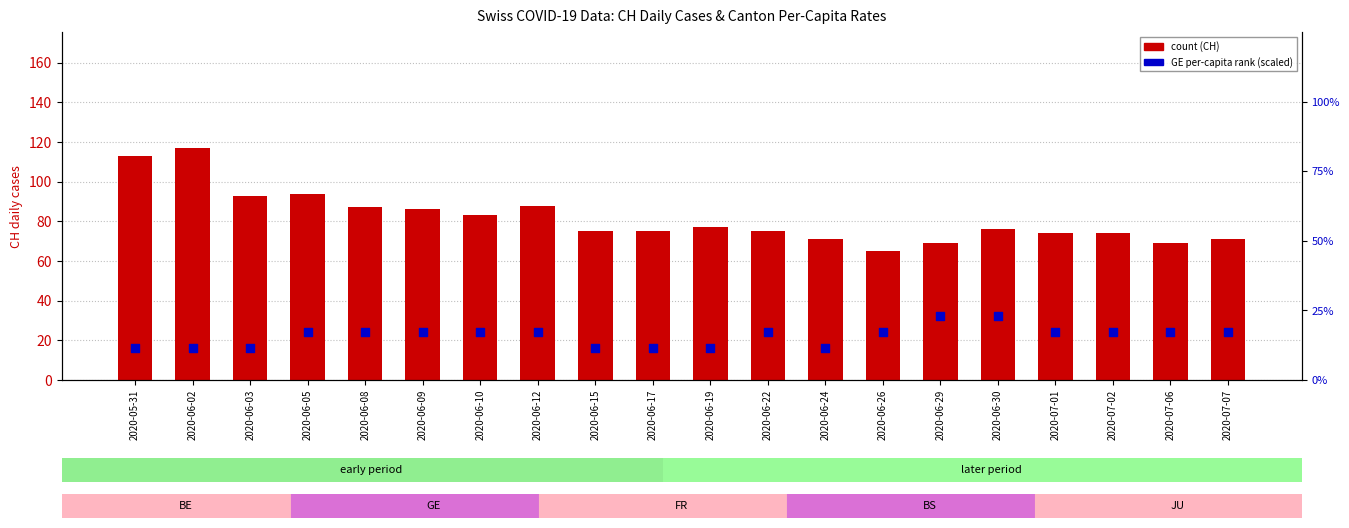

Is the value of count at 2020-06-29 greater than the value of GE per-capita (scaled 0-100%) at 2020-06-05?

Yes